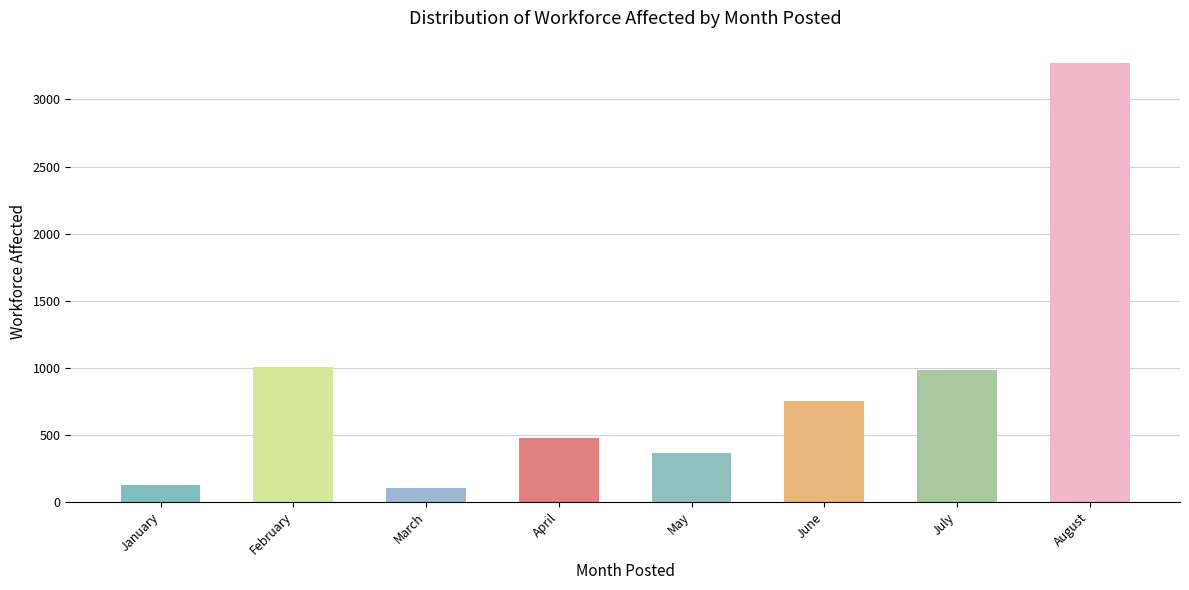

What is the average value?

885